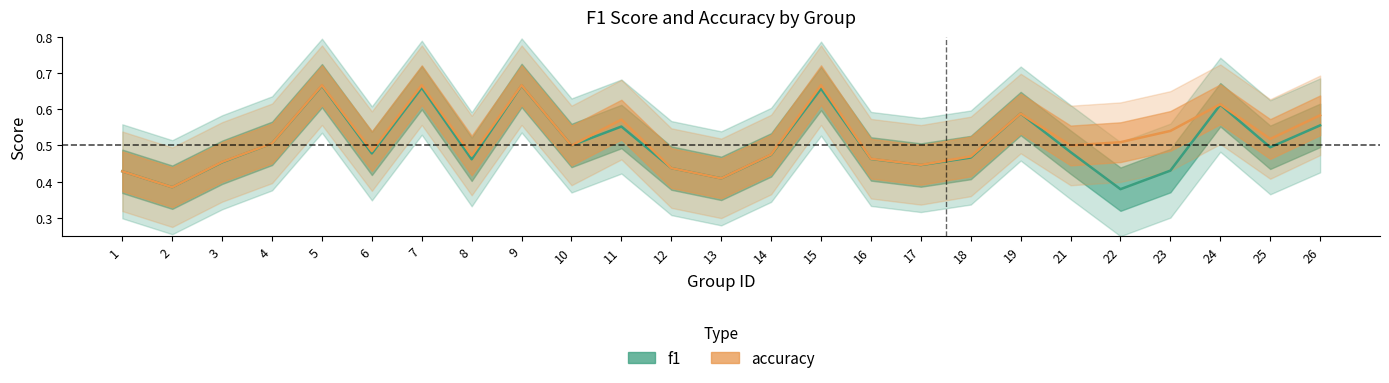

Where is the first local minimum for accuracy?

2